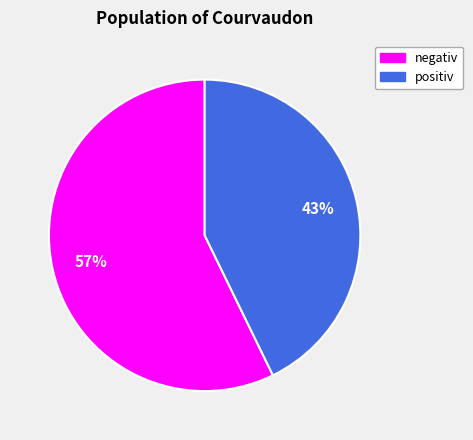

Is there a majority slice in this chart?

Yes